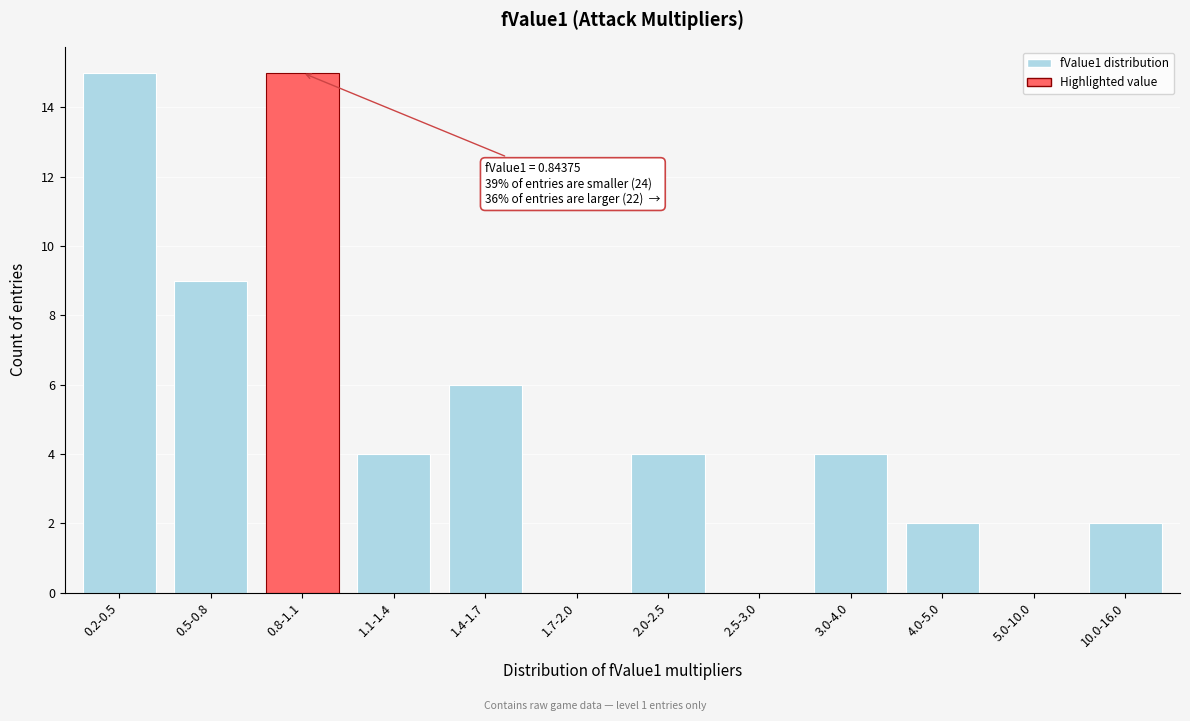

Reading left to right, what are all the values shown in this chart?

0.2-0.5=15	0.5-0.8=9	0.8-1.1=15	1.1-1.4=4	1.4-1.7=6	1.7-2.0=0	2.0-2.5=4	2.5-3.0=0	3.0-4.0=4	4.0-5.0=2	5.0-10.0=0	10.0-16.0=2